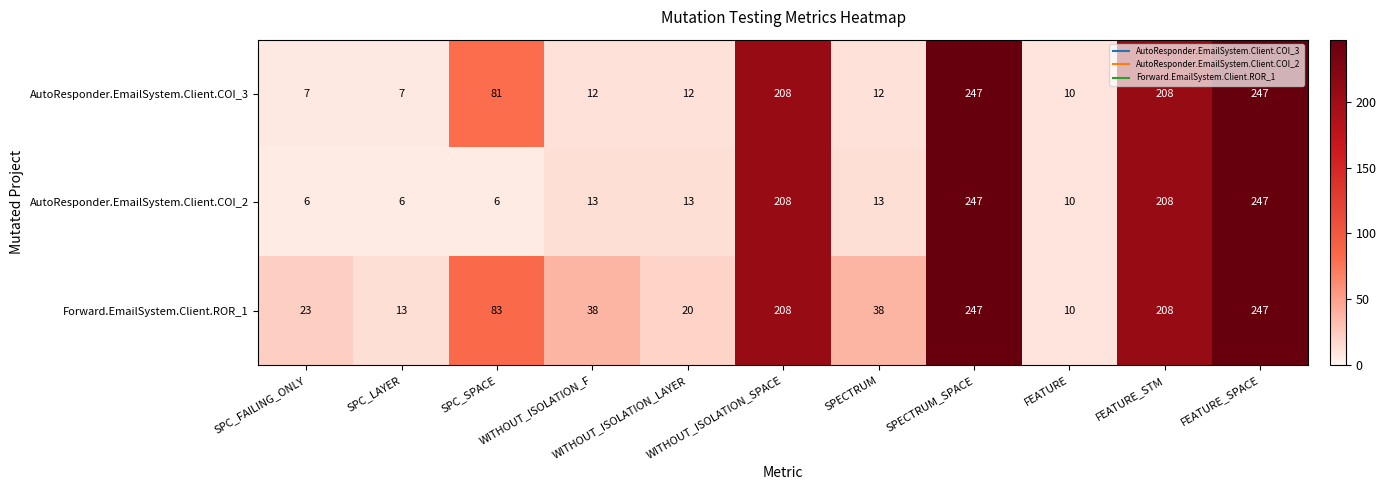

Which series has the largest range (max minus min)?

AutoResponder.EmailSystem.Client.COI_2